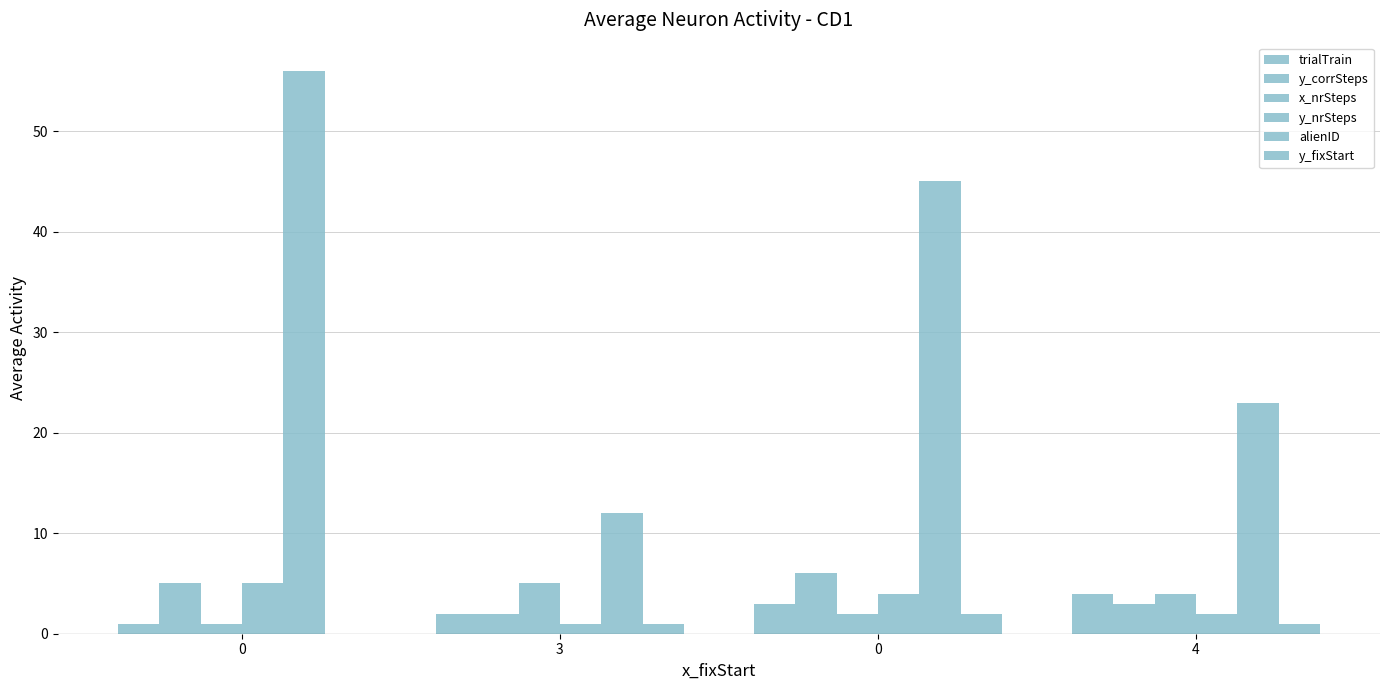

What is the difference between the y_fixStart values at 3 and 0?

1